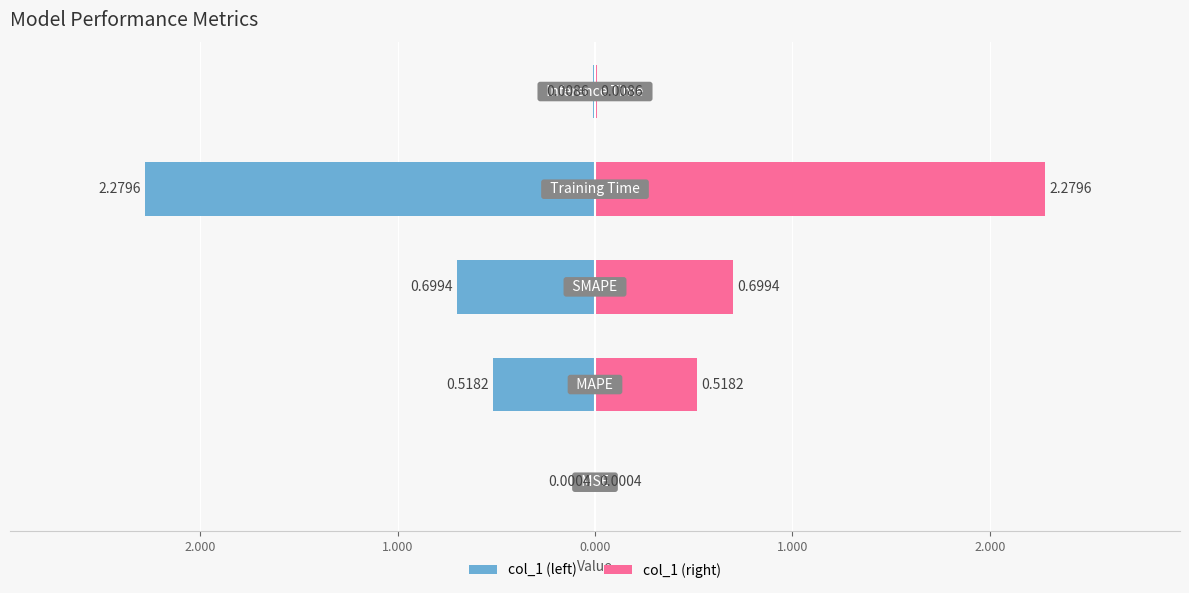

What is the sum of all col_1 (left) values?

-3.5